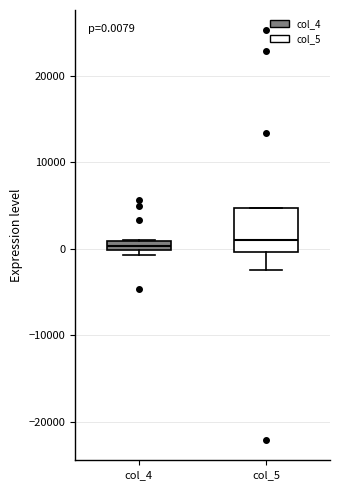

Which box is the tallest, from its lower edge to its upper edge?

col_5